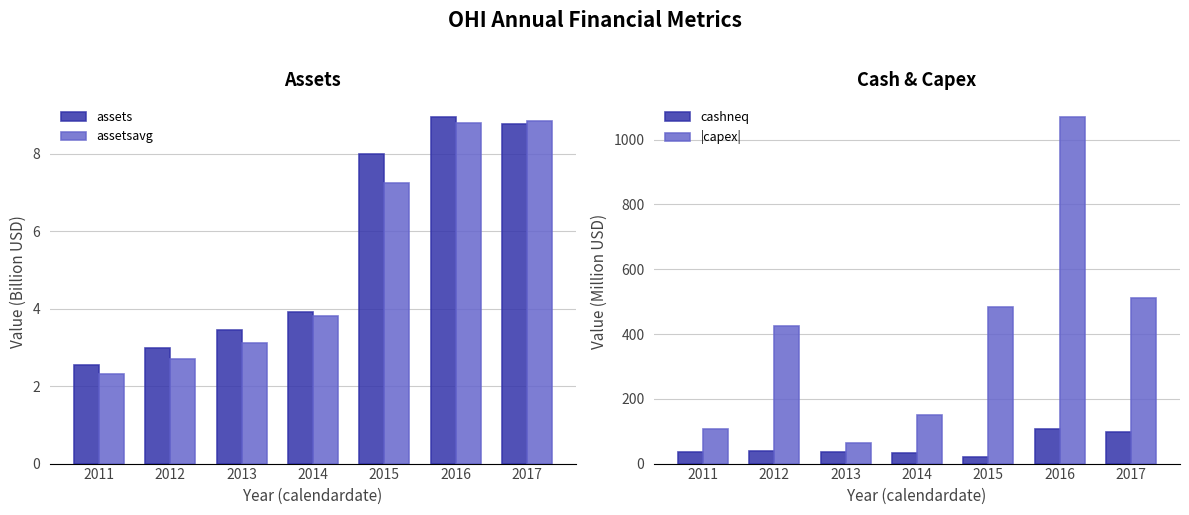

Reading right to left, list all the values displayed in this chart.

assets: 2017=8.8	2016=8.9	2015=8.0	2014=3.9	2013=3.5	2012=3.0	2011=2.6
assetsavg: 2017=8.9	2016=8.8	2015=7.2	2014=3.8	2013=3.1	2012=2.7	2011=2.3
cashneq: 2017=96.8	2016=107.3	2015=20.0	2014=33.6	2013=34.4	2012=38.4	2011=34.5
|capex|: 2017=509.9	2016=1069.2	2015=484.8	2014=149.6	2013=63.9	2012=426.1	2011=106.3